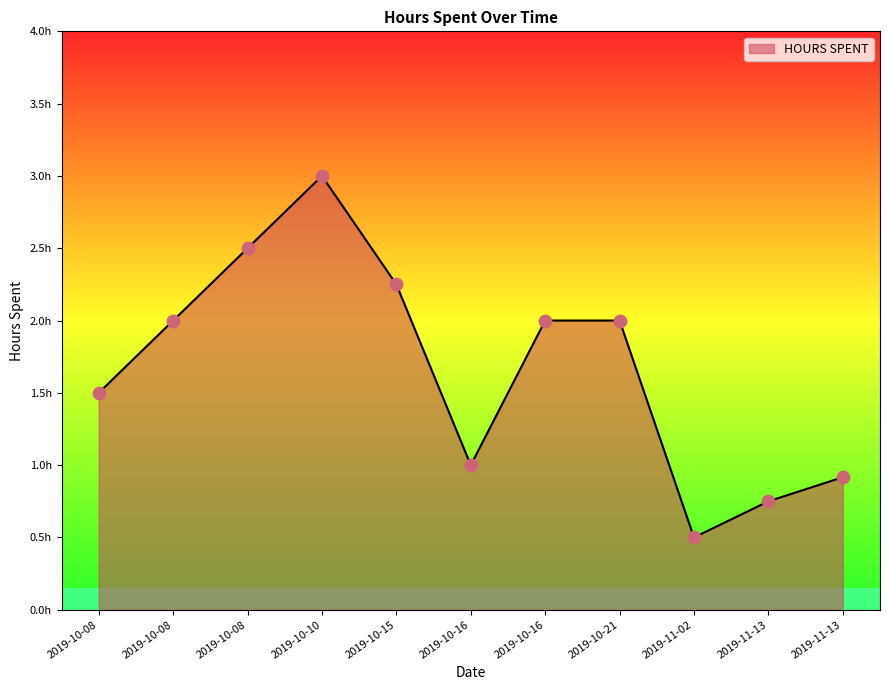

Approximately how many times larger is the value at 2019-10-16 compared to 2019-10-15?

0.4